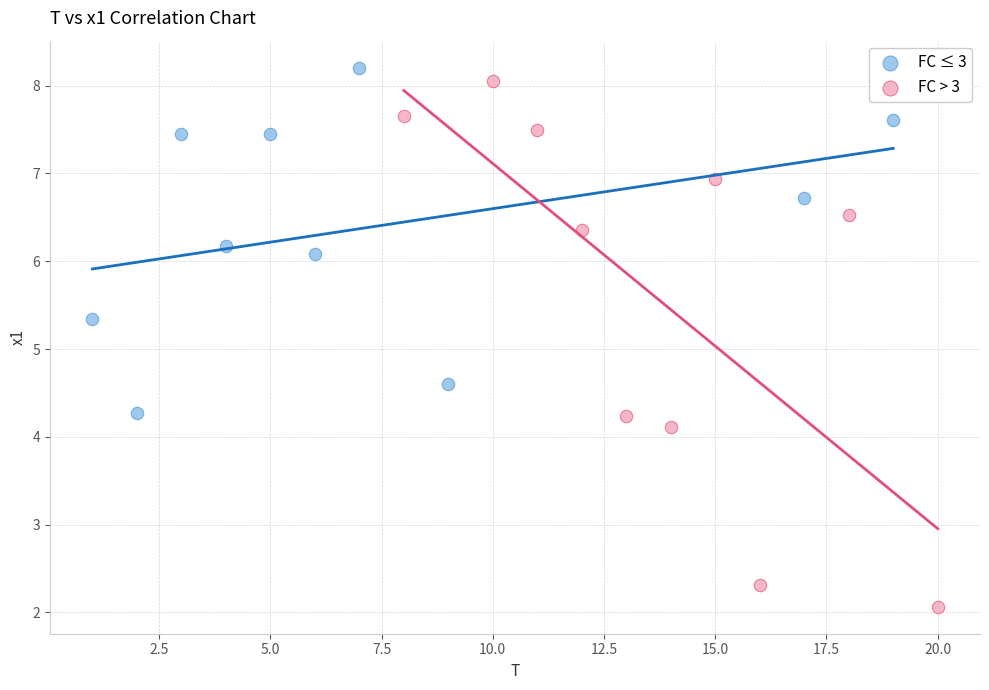

Which series contains the lowest Y value?

FC > 3